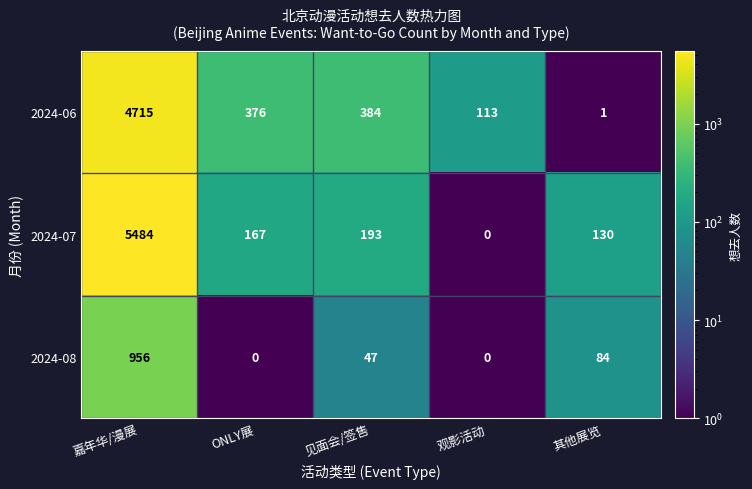

What is the minimum value shown in the chart?

0